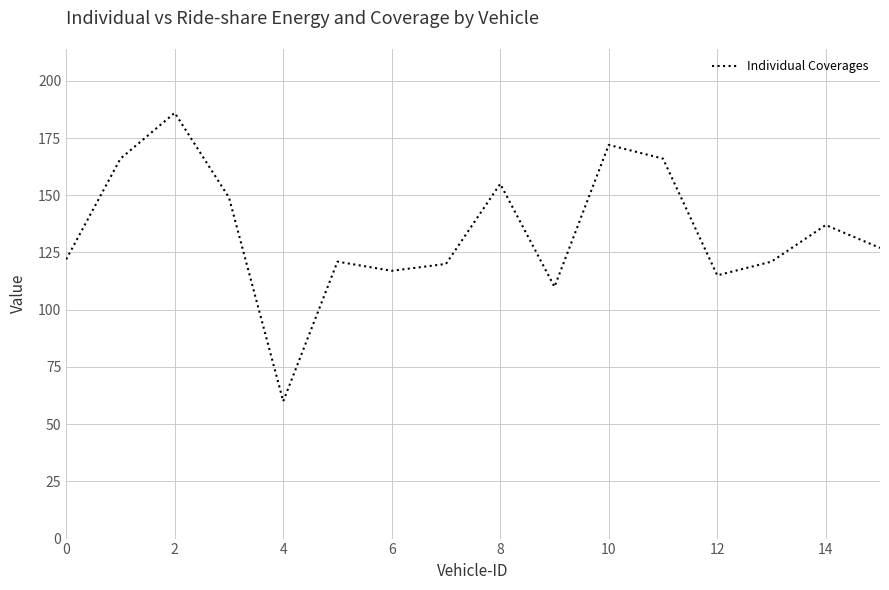

What is the maximum value shown in the chart?

186